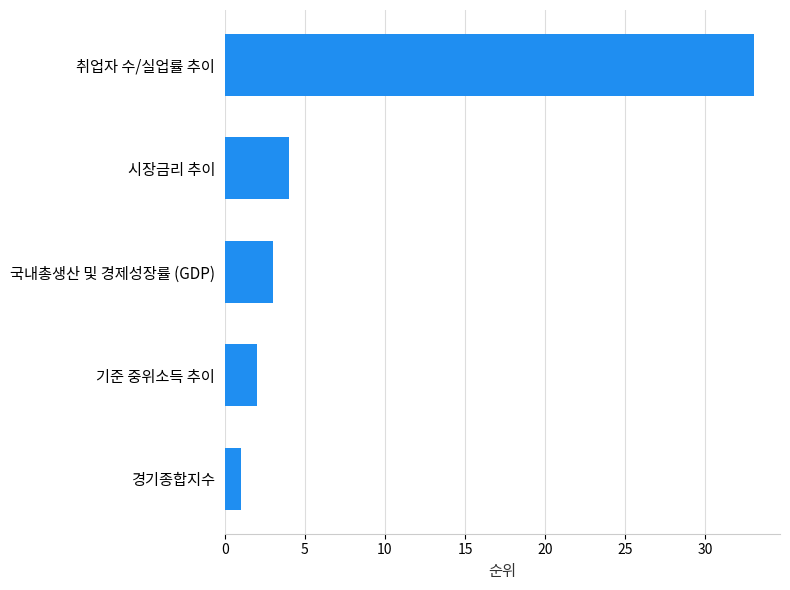

At which label is the value closest to 17?

시장금리 추이